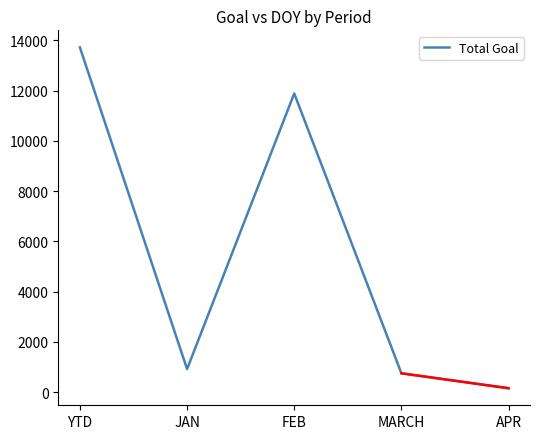

Which has a higher value, FEB or JAN?

FEB